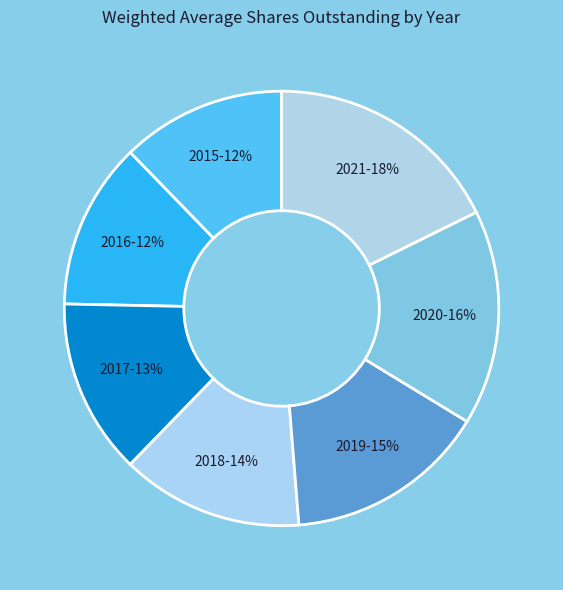

To the nearest percent, what percentage of the pie is 2016?

12%